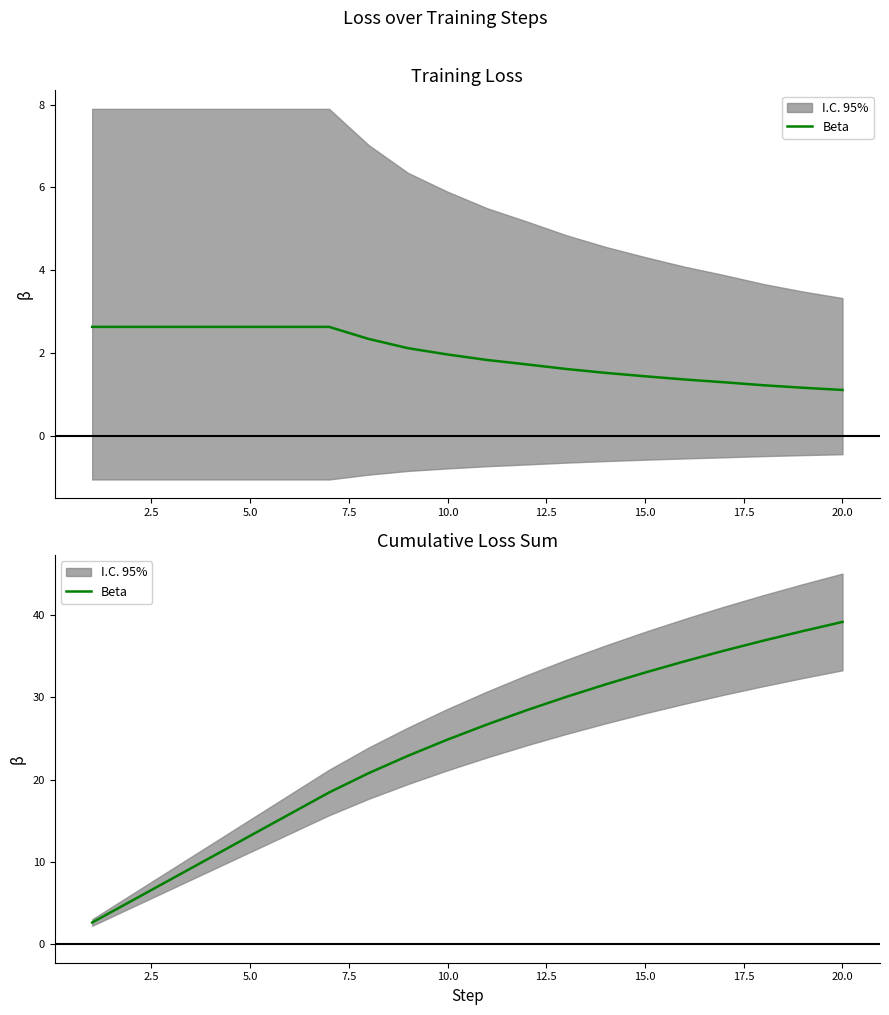

What is the maximum value shown in the chart?

39.1